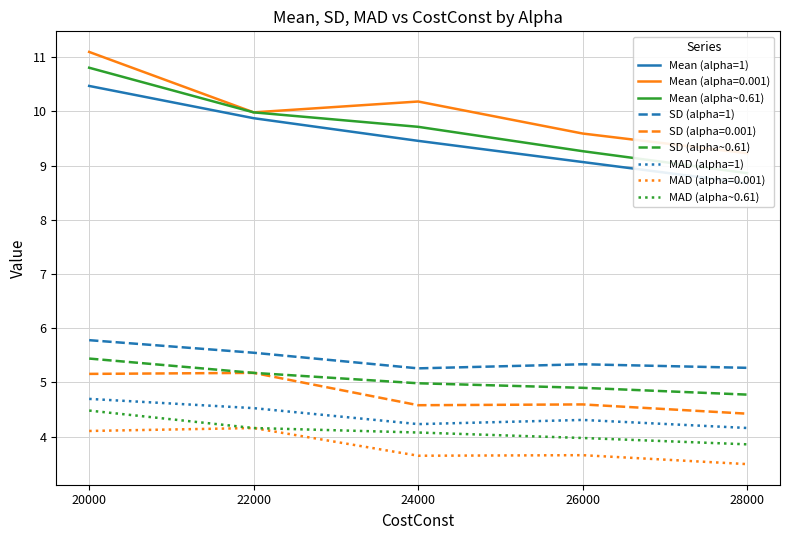

How many SD (alpha=1) values are between 5 and 6?

5